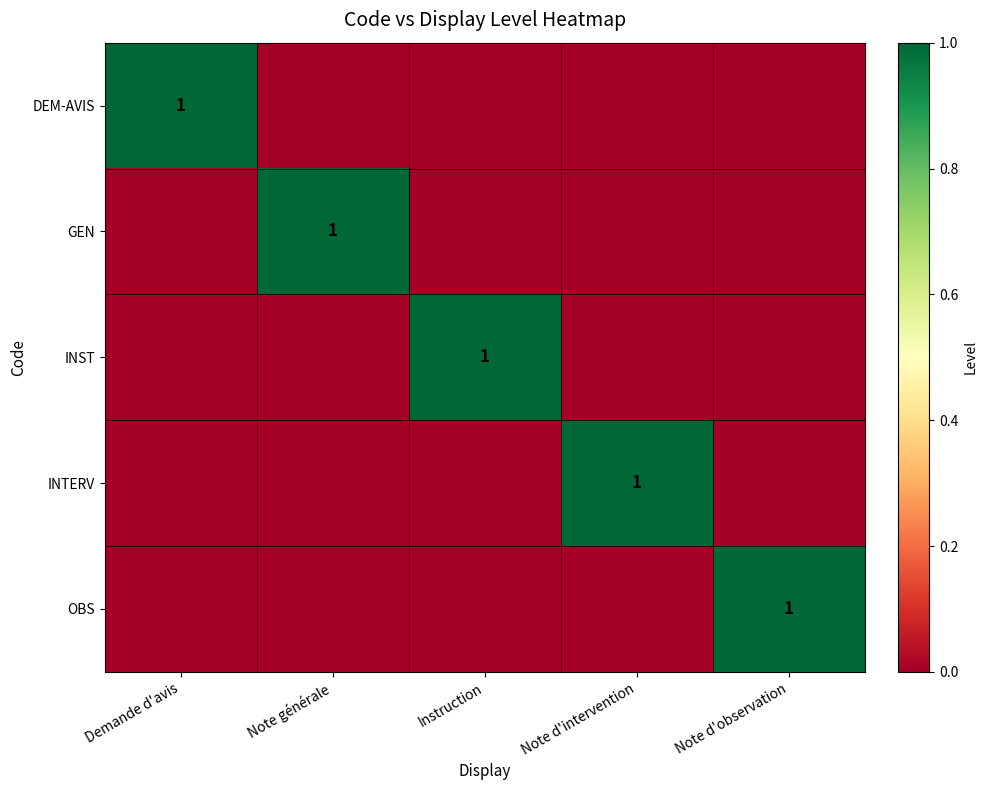

True or false: INTERV has a value of 0 at Note d'observation.

True